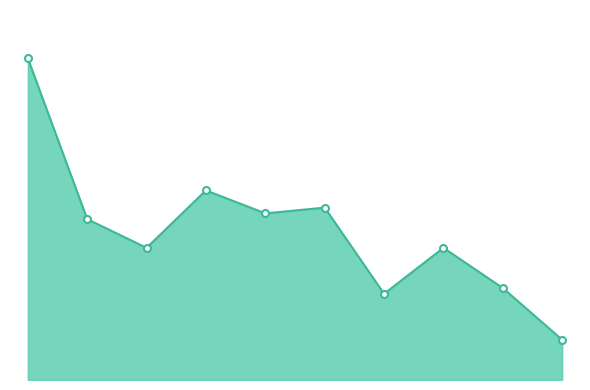

Does the chart display data point markers on the line(s)?

No